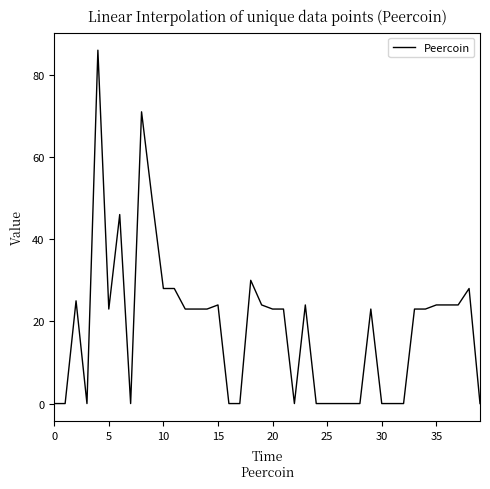

What is the difference between the maximum and minimum values?

86